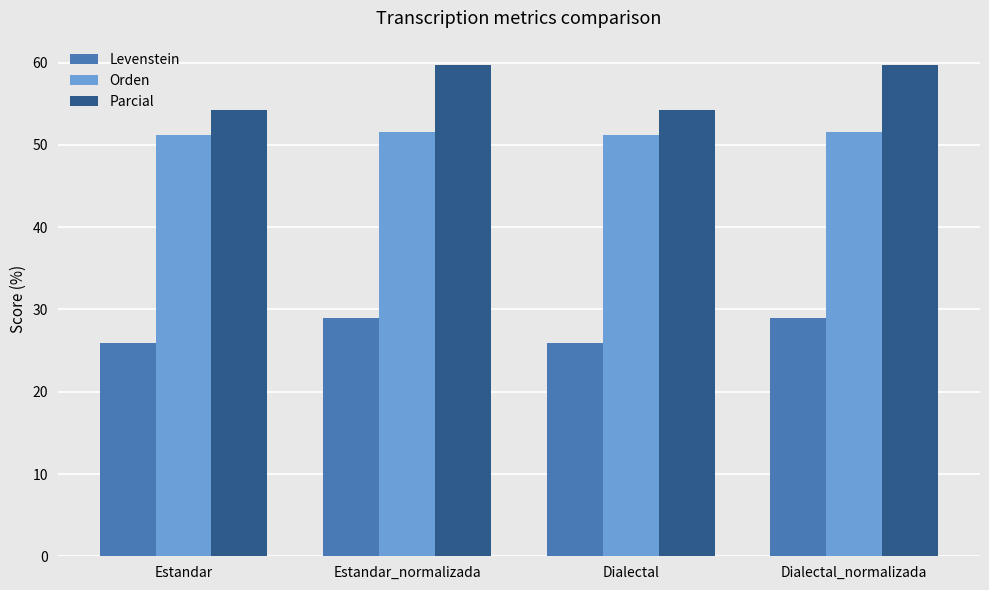

What is the spread (max minus min) of values at Estandar_normalizada?

30.7